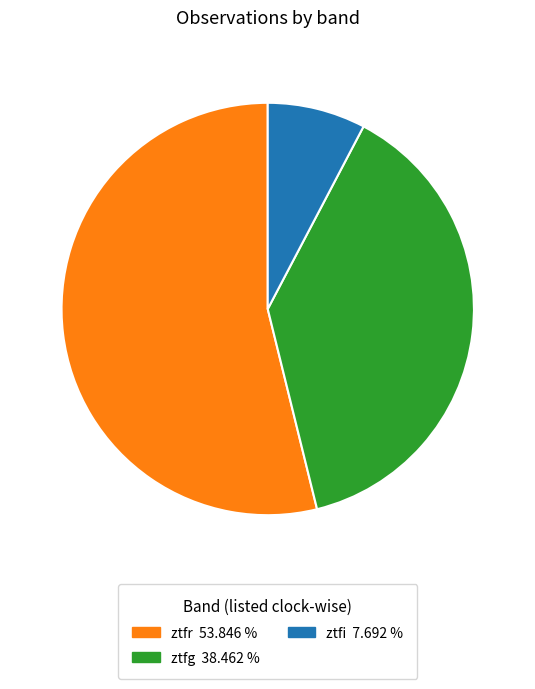

Approximately how many times larger is the value at ztfr compared to ztfi?

7.0